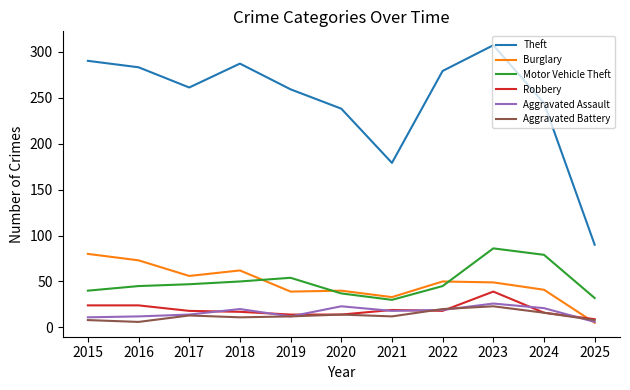

The value of Aggravated Battery at 2017 is 13. True or false?

True